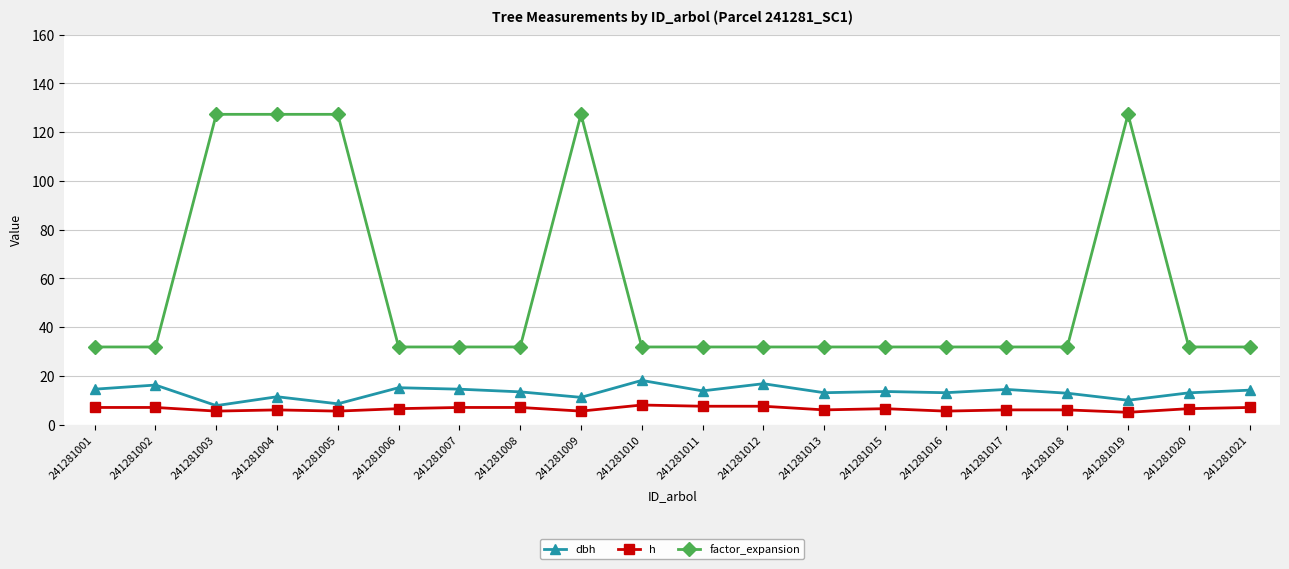

List the series in order of their peak value, lowest first.

h, dbh, factor_expansion